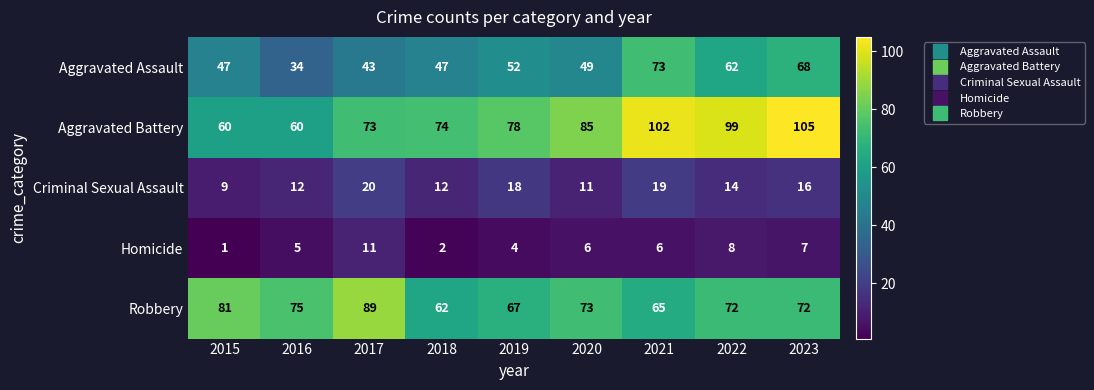

At how many categories does at least one series exceed 52?

9